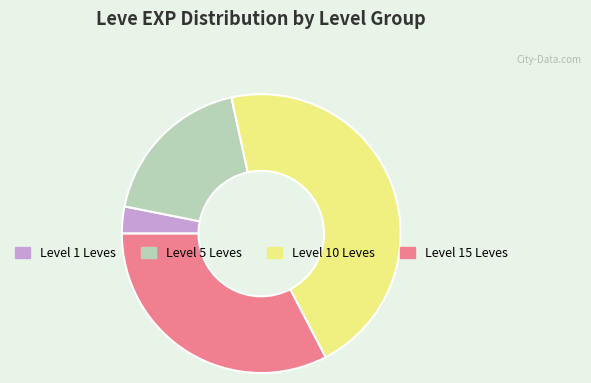

Does Level 15 Leves account for over 50% of the chart?

No